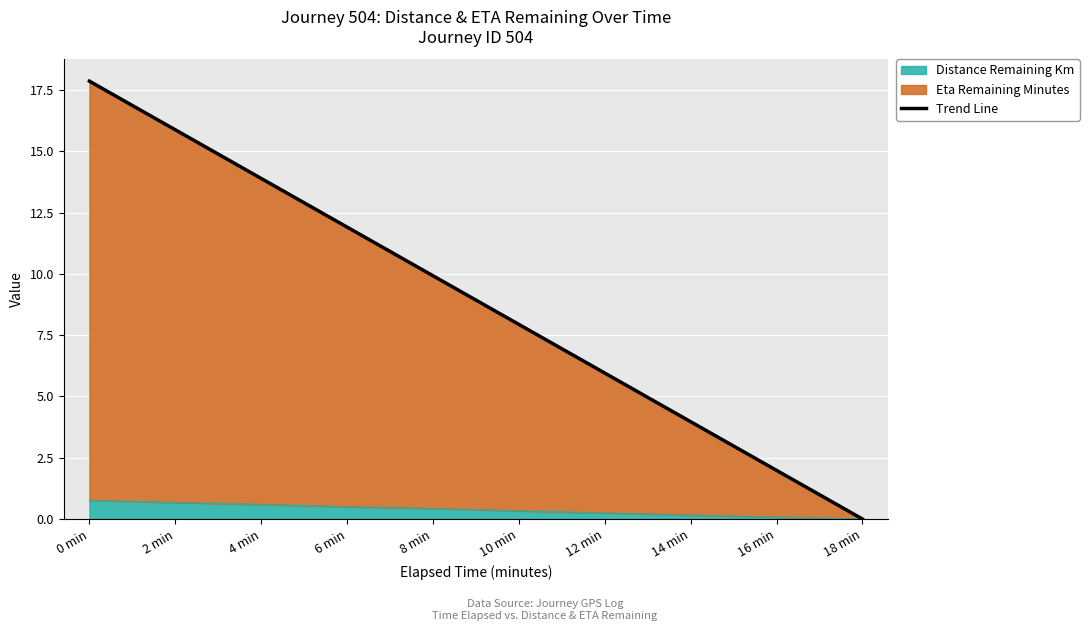

What is the label of the 7th point from the left?

12 min